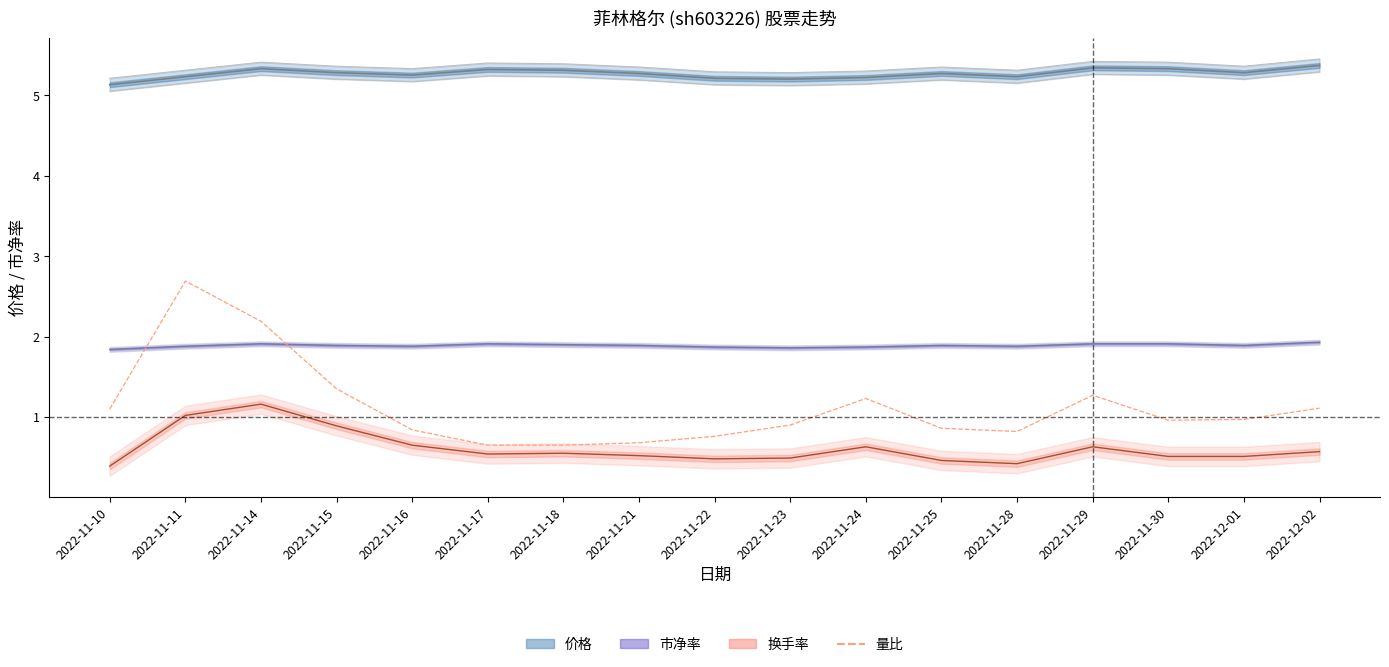

True or false: the data shows 2.2 at 2022-11-14.

True